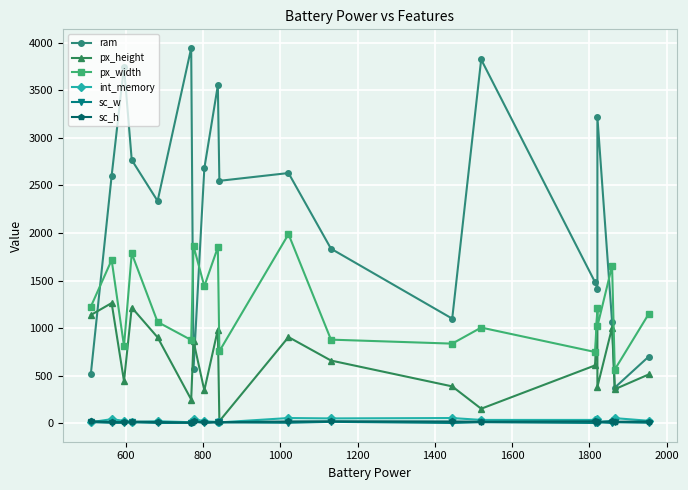

How many data points in px_height are less than 658?

10